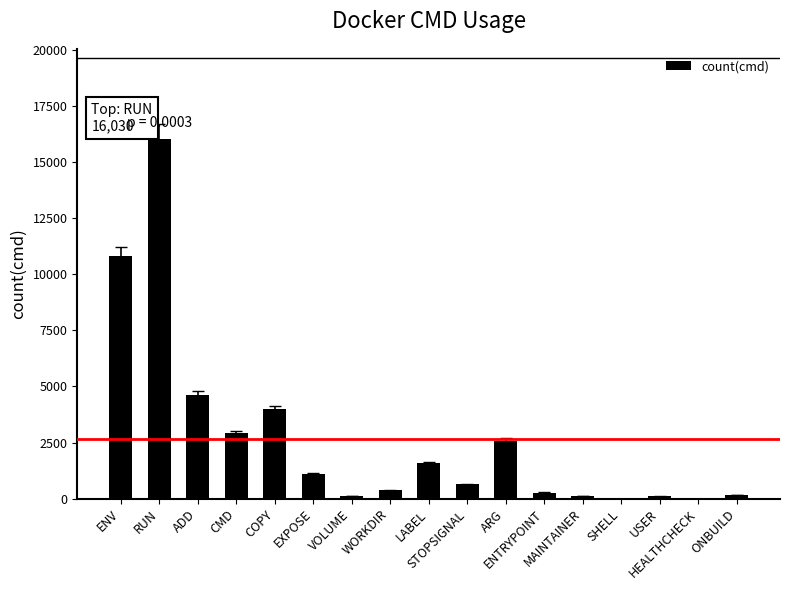

What is the sum of all values?

45428